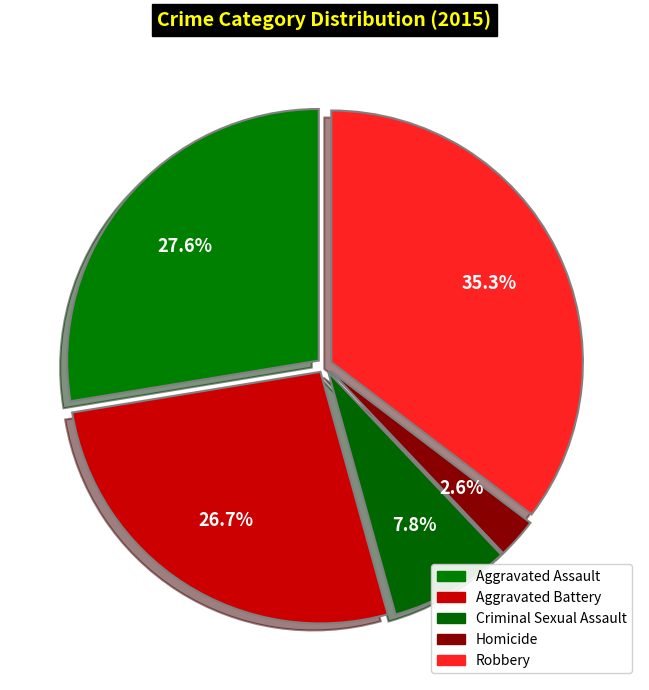

Is Aggravated Assault the majority of the pie?

No